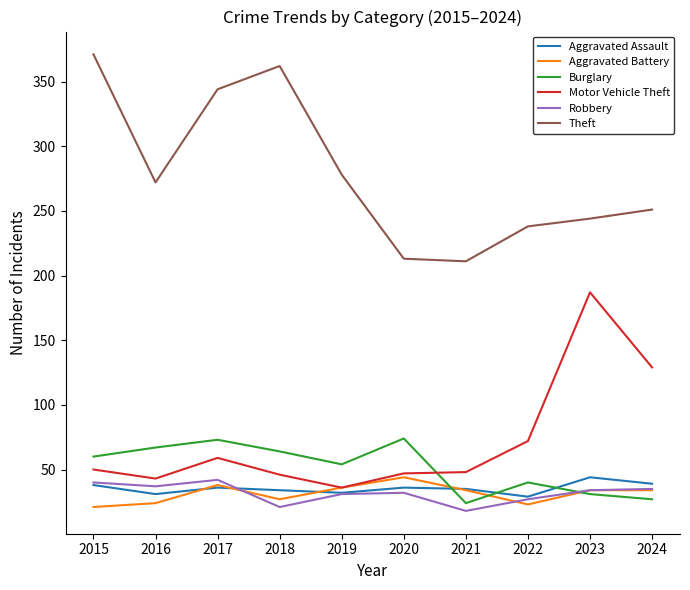

Read the Robbery value at 2015, to the nearest 5.

40